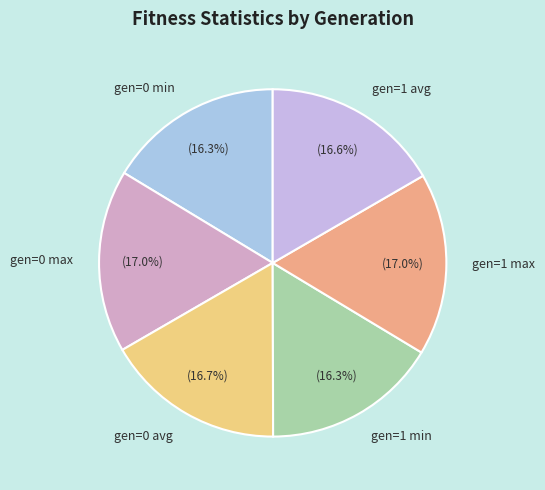

What is the ratio of the value at gen=0 min to the value at gen=0 max?

1.0